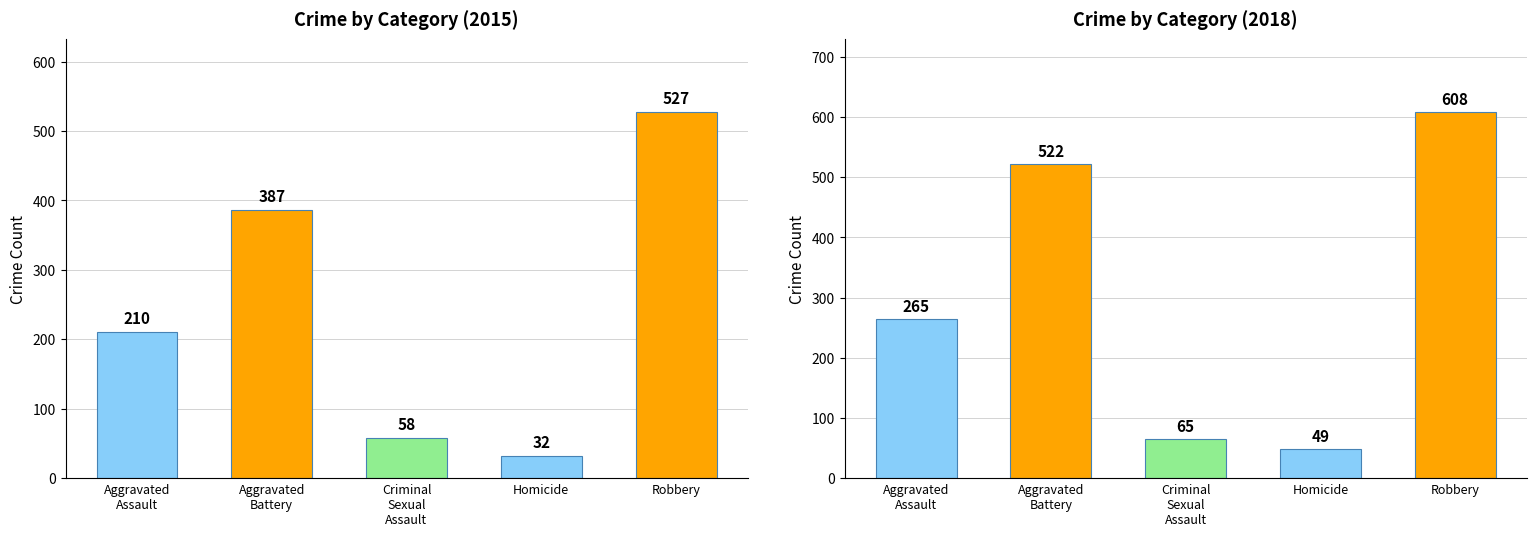

Which series has the widest spread of values?

Aggravated Battery